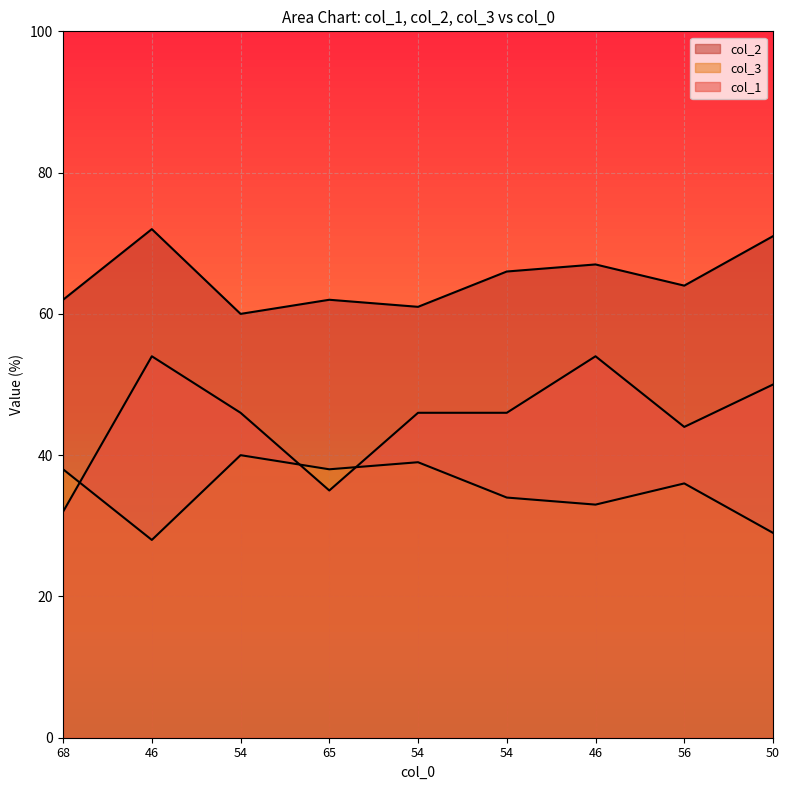

The value of col_2 at 65 is 62. True or false?

True